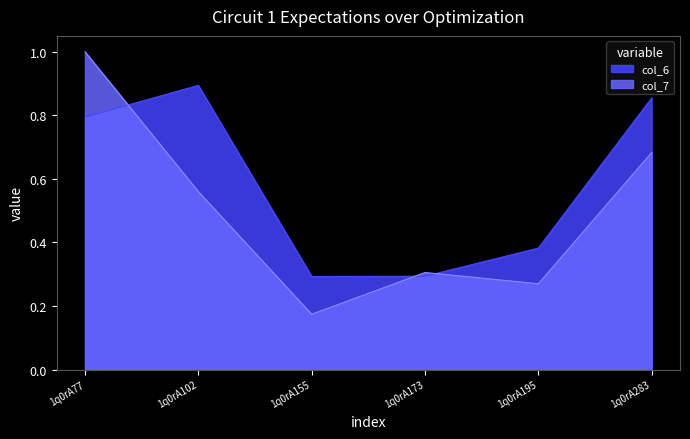

Is the value of col_7 at 1q0rA77 greater than the value of col_6 at 1q0rA77?

Yes